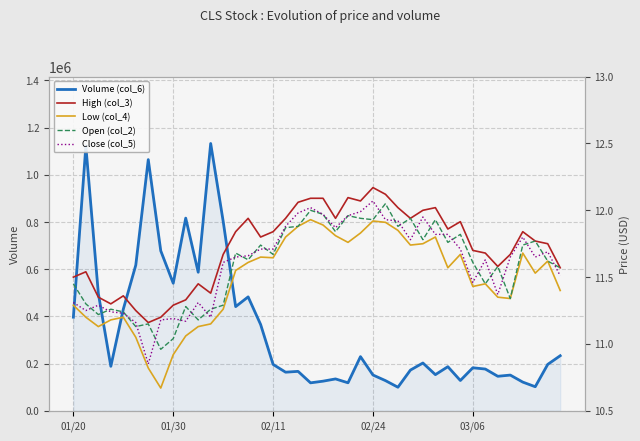

What is the greatest value displayed?

1132746.0